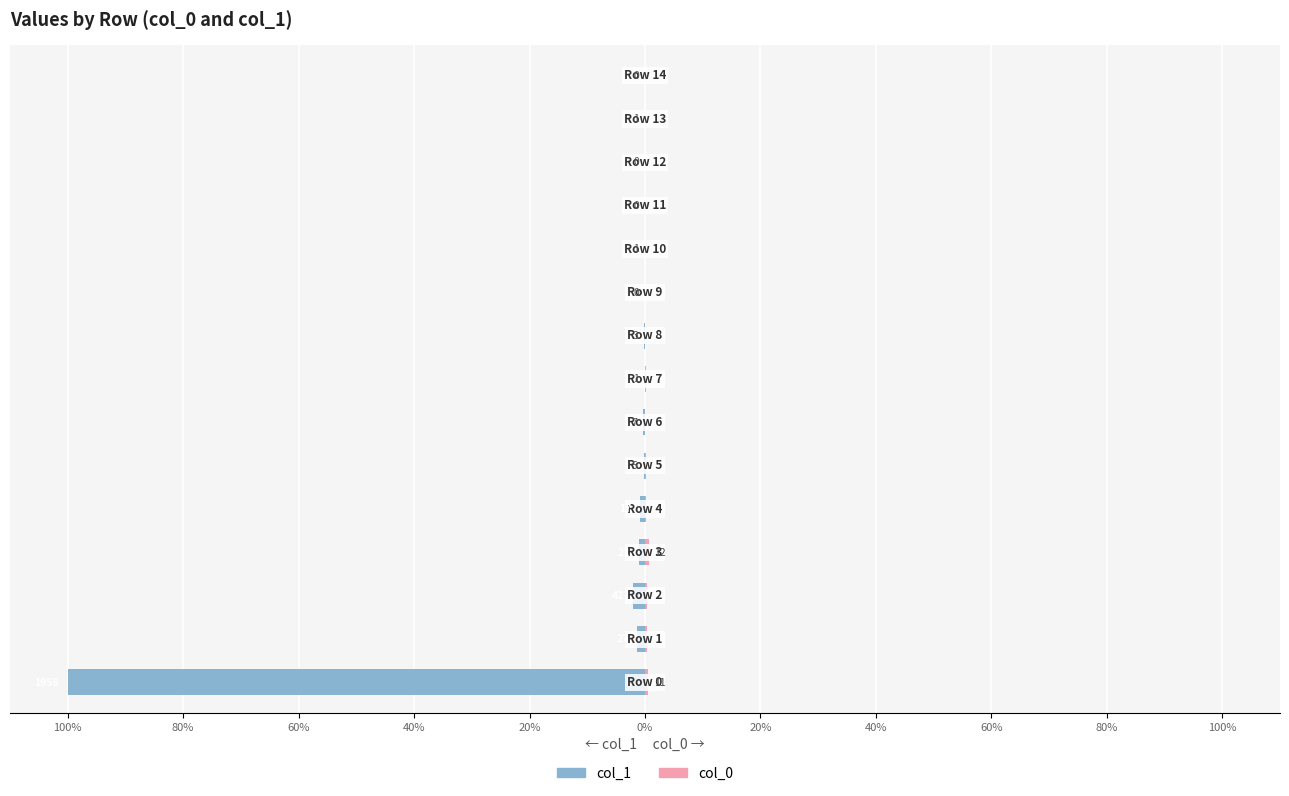

What are all the series names shown in the legend?

col_1, col_0